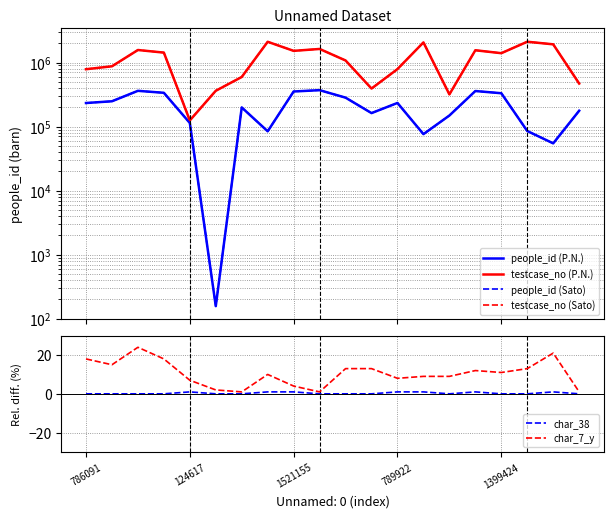

The char_7_y series shows 6 at 7. True or false?

False